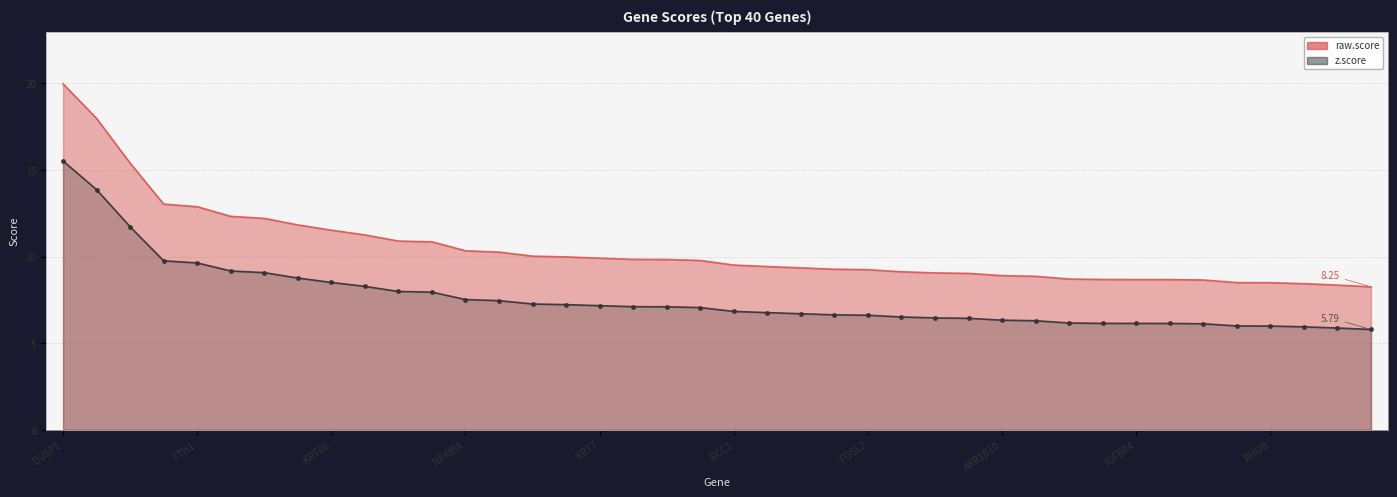

List the series in order of their overall mean, lowest first.

z.score, raw.score